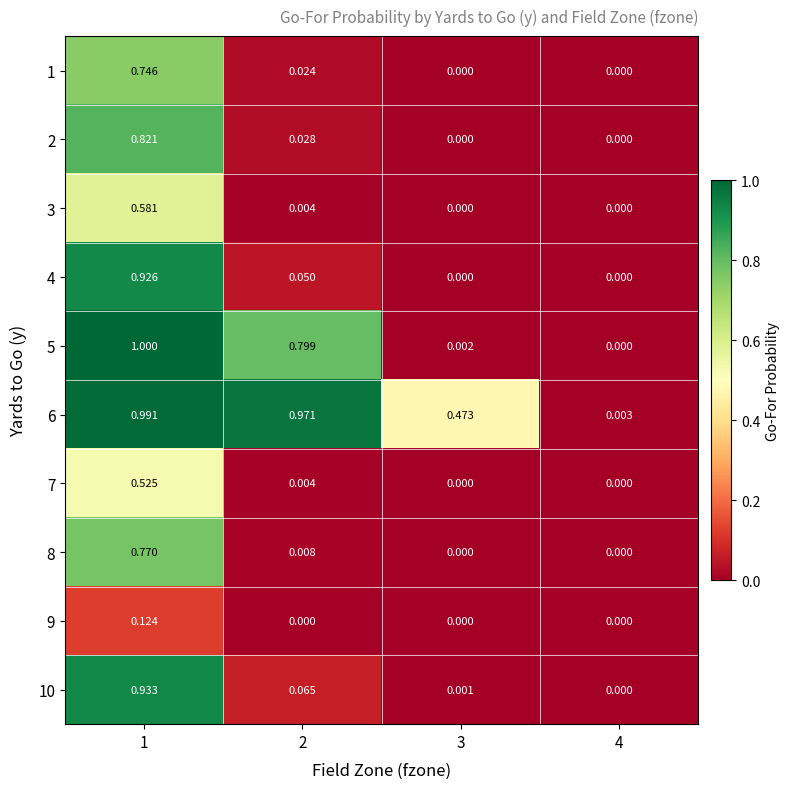

Is the value of 2 at 2 greater than the value of 8 at 4?

Yes